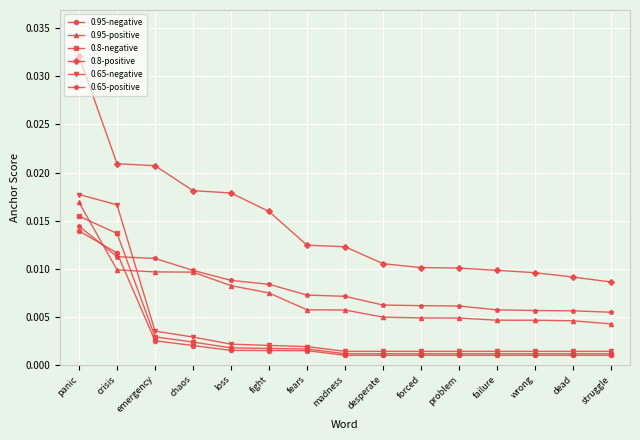

Which series has the widest spread of values?

0.8-positive